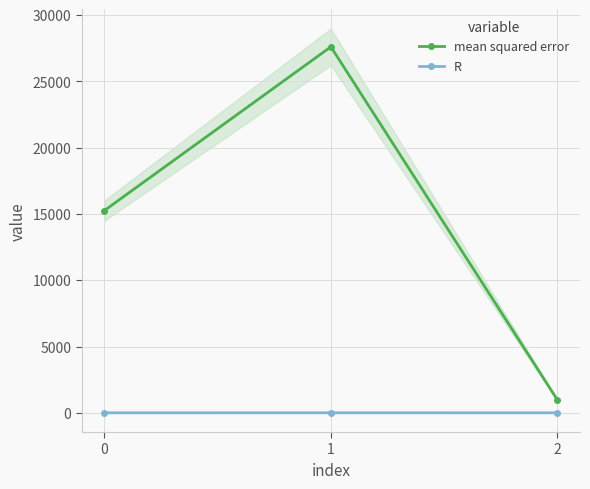

Is it true that R equals -0.6 at 2?

True